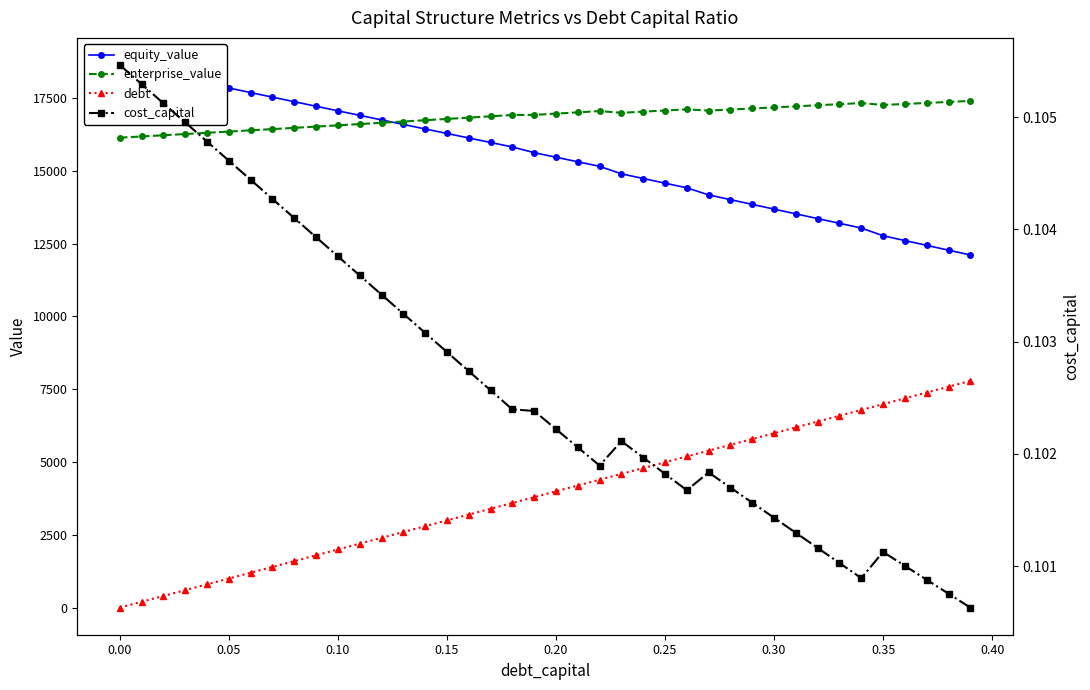

The value of cost_capital at 17 is 0.1. True or false?

False